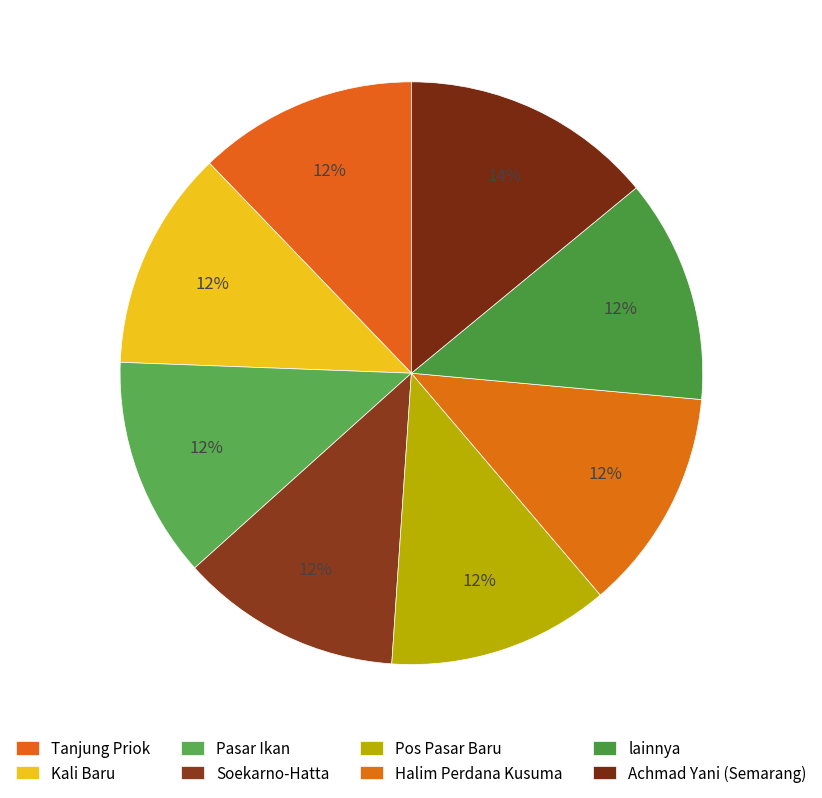

To the nearest percent, what portion does Tanjung Priok represent?

12%